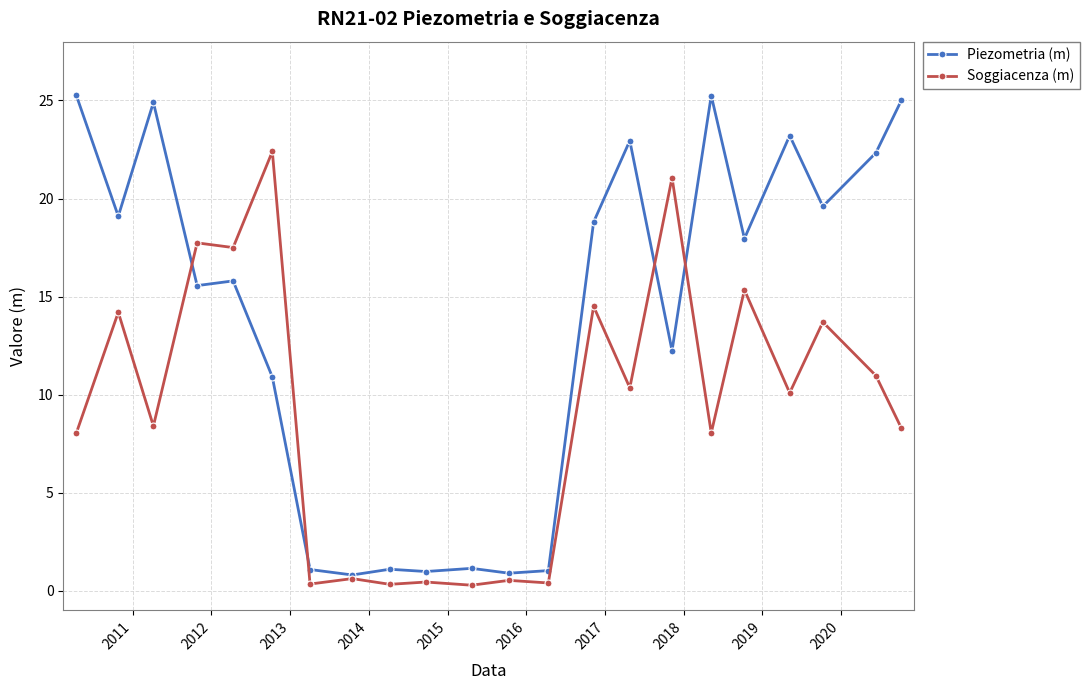

Which series has the largest total across all categories?

Piezometria (m)